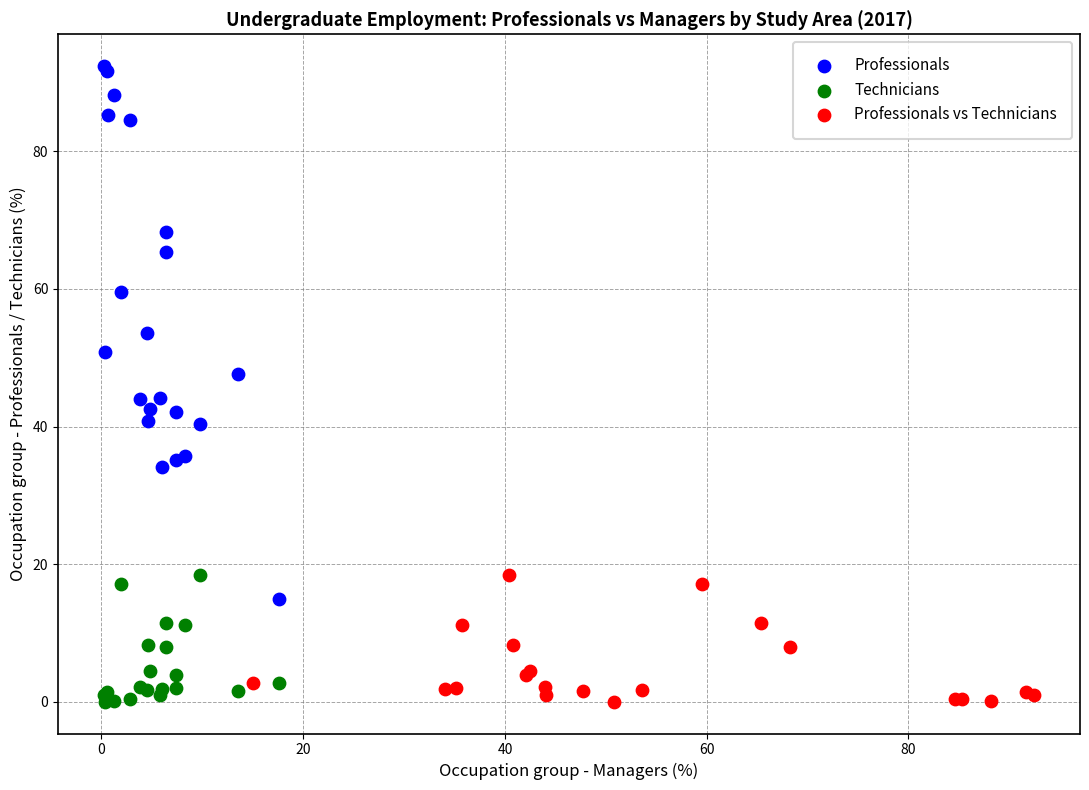

What are all the series names shown in the legend?

Professionals, Technicians, Professionals vs Technicians